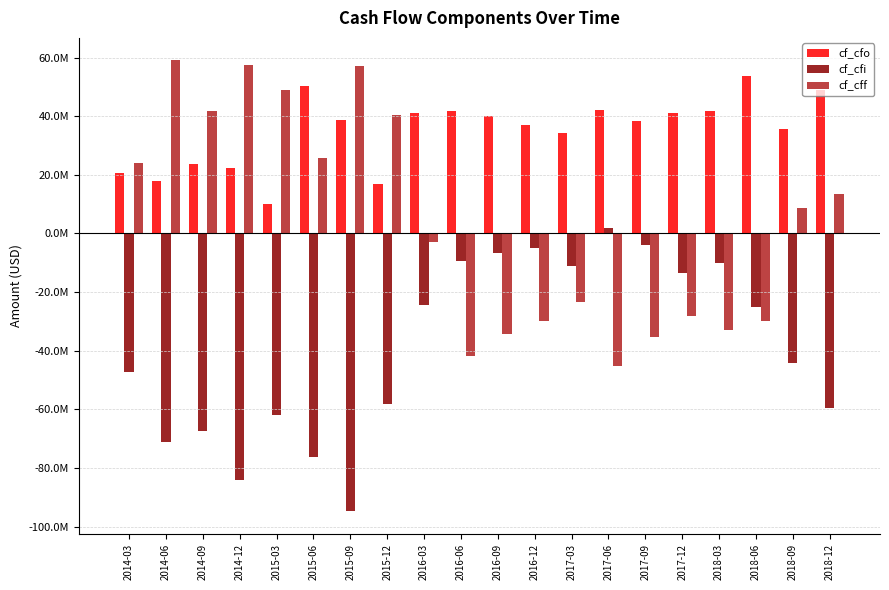

Are the bars grouped side by side (vs. stacked)?

Yes